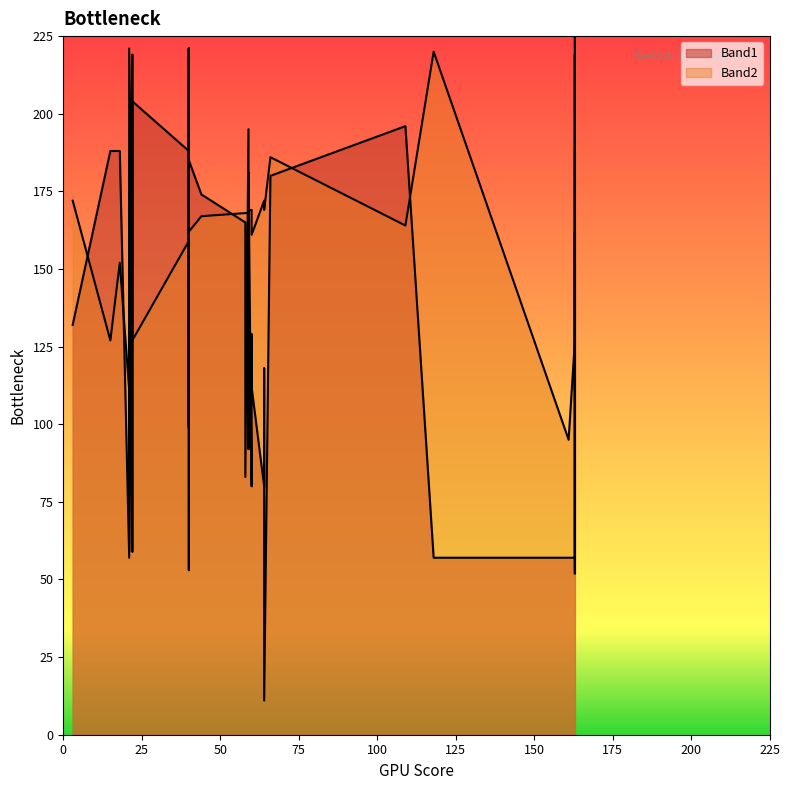

Reading right to left, transcribe all the data shown in this chart.

Band1: 187	186	59	52	52	57	162	57	204	11	80	112	83	80	92	181	165	174	175	195	185	201	188	188	188	188	59	187	186	57	57	52	169	57	203	196	118	129	132	180
Band2: 221	53	221	111	111	95	111	225	127	169	169	161	168	172	172	169	168	167	168	168	162	151	152	159	127	219	219	99	85	127	111	111	221	220	149	164	169	169	172	186